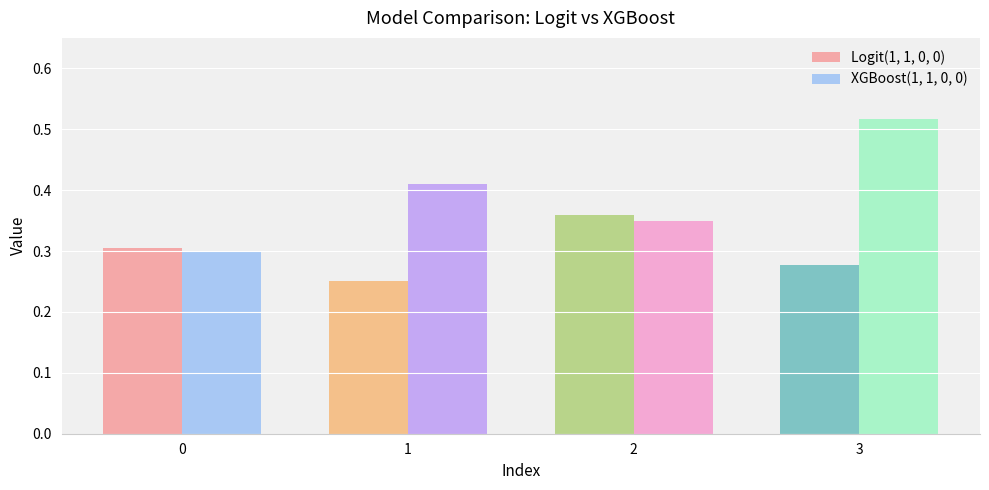

Rank the series by their average value, from lowest to highest.

Logit(1, 1, 0, 0), XGBoost(1, 1, 0, 0)